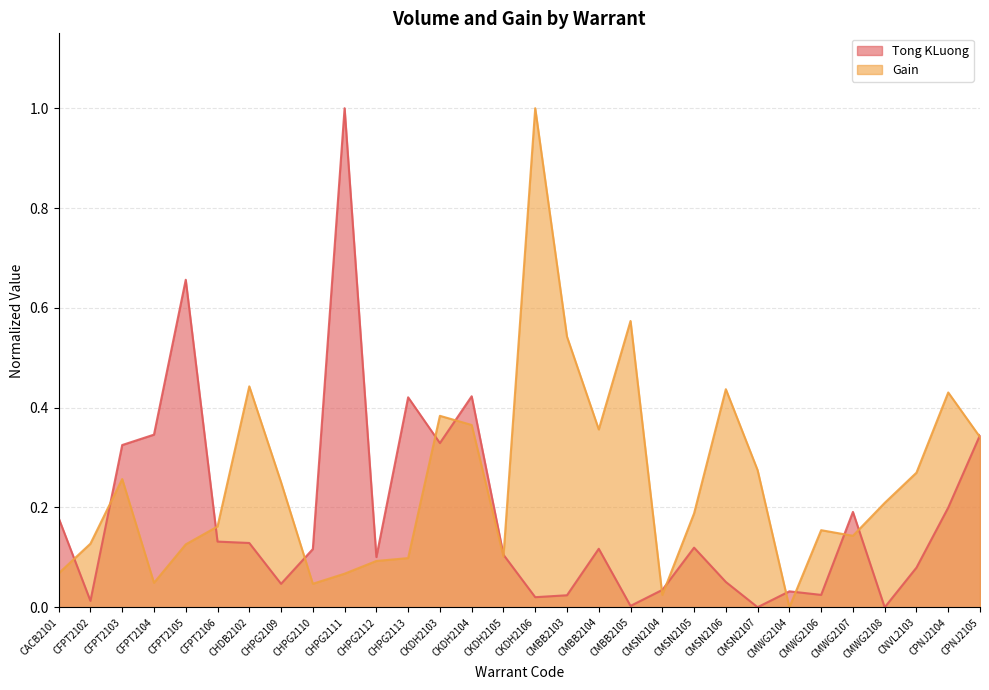

Reading left to right, what are all the values shown in this chart?

Tong KLuong: 0.2	0.0	0.3	0.3	0.7	0.1	0.1	0.0	0.1	1.0	0.1	0.4	0.3	0.4	0.1	0.0	0.0	0.1	0.0	0.0	0.1	0.1	0.0	0.0	0.0	0.2	0.0	0.1	0.2	0.3
Gain: 0.1	0.1	0.3	0.0	0.1	0.2	0.4	0.3	0.0	0.1	0.1	0.1	0.4	0.4	0.1	1.0	0.5	0.4	0.6	0.0	0.2	0.4	0.3	0.0	0.2	0.1	0.2	0.3	0.4	0.3